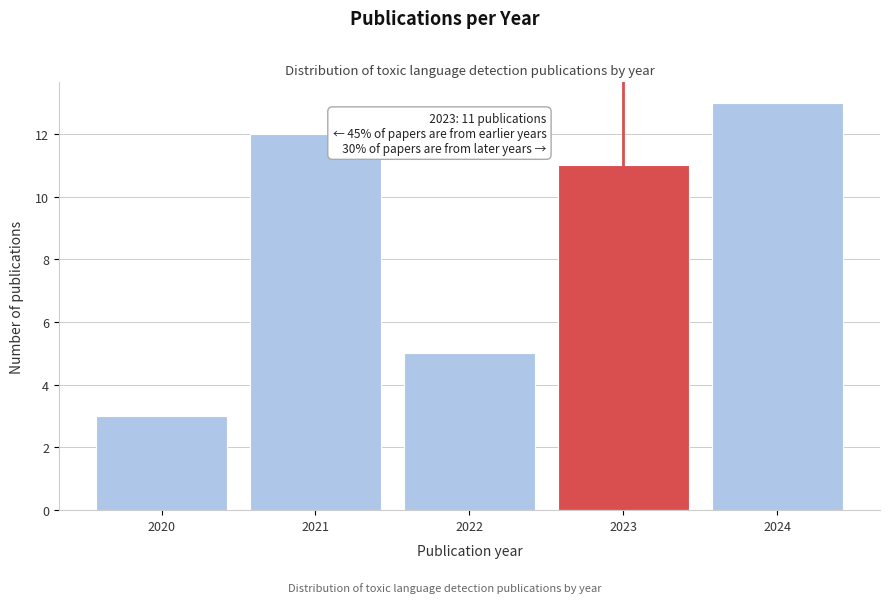

Reading left to right, list all the values displayed in this chart.

2020=3	2021=12	2022=5	2023=11	2024=13